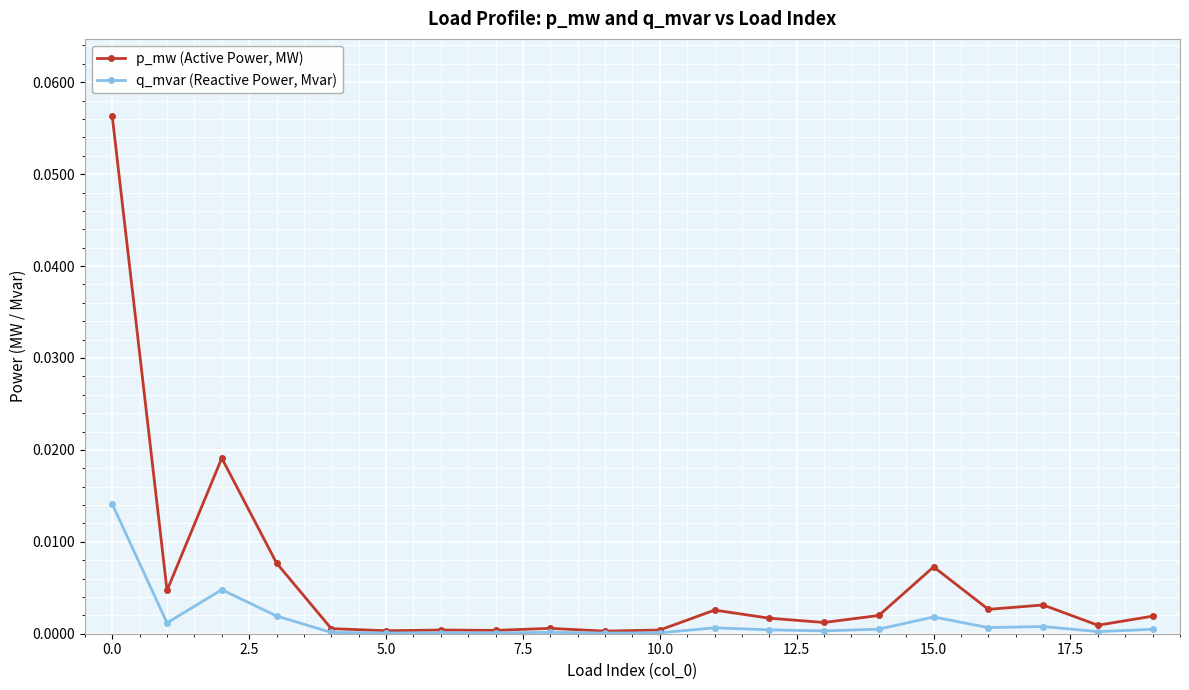

Which series has the largest total across all categories?

p_mw (Active Power, MW)